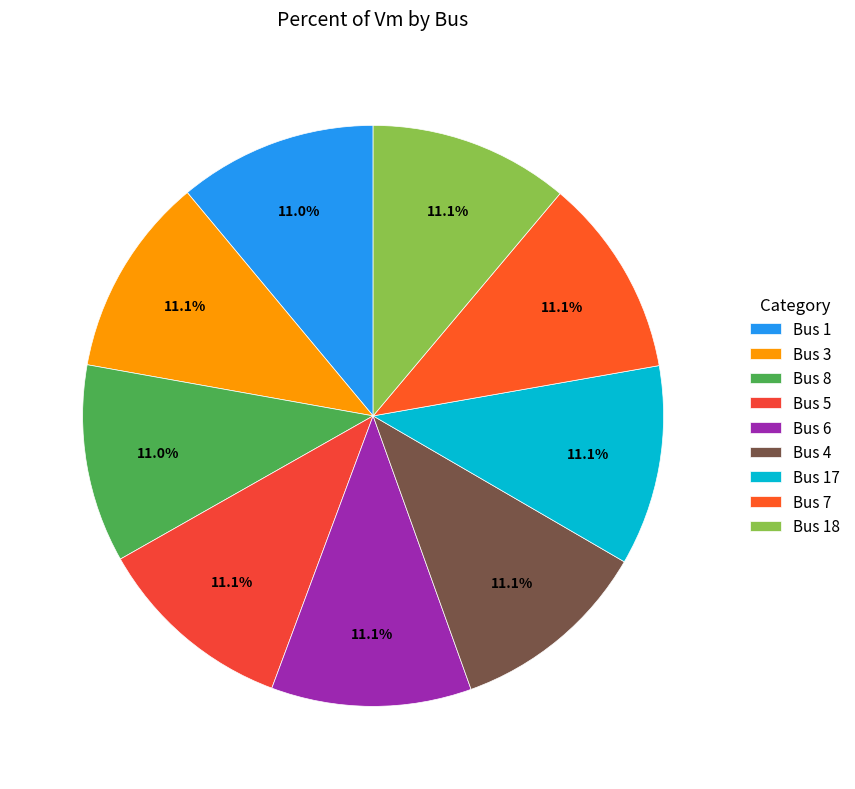

Is there any slice that represents more than half of the pie?

No